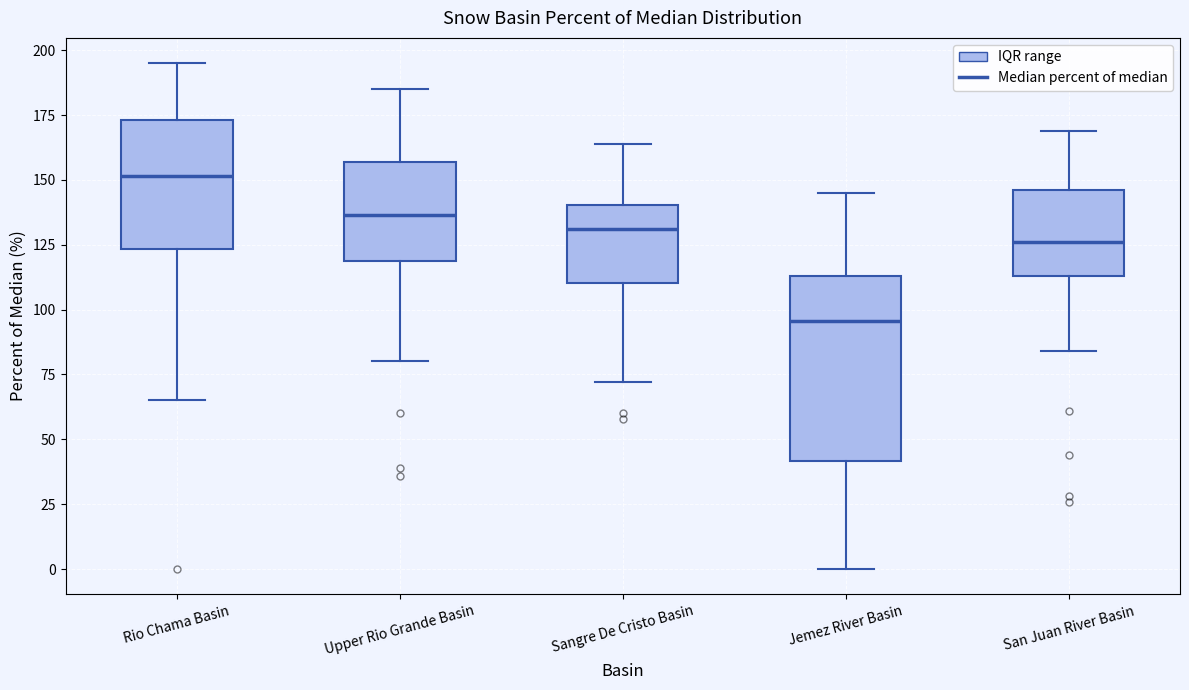

Reading left to right, transcribe this box plot: for each box, give where its median line is, the range the box spans, and where its two whiskers end, as read against the y-axis. The values are not printed on the chart, so give them approximately, as read against the axis.

Rio Chama Basin: median 150, box 125 to 175, whiskers 65 to 195
Upper Rio Grande Basin: median 135, box 120 to 155, whiskers 80 to 185
Sangre De Cristo Basin: median 130, box 110 to 140, whiskers 70 to 165
Jemez River Basin: median 95, box 40 to 115, whiskers 0 to 145
San Juan River Basin: median 125, box 115 to 145, whiskers 85 to 170